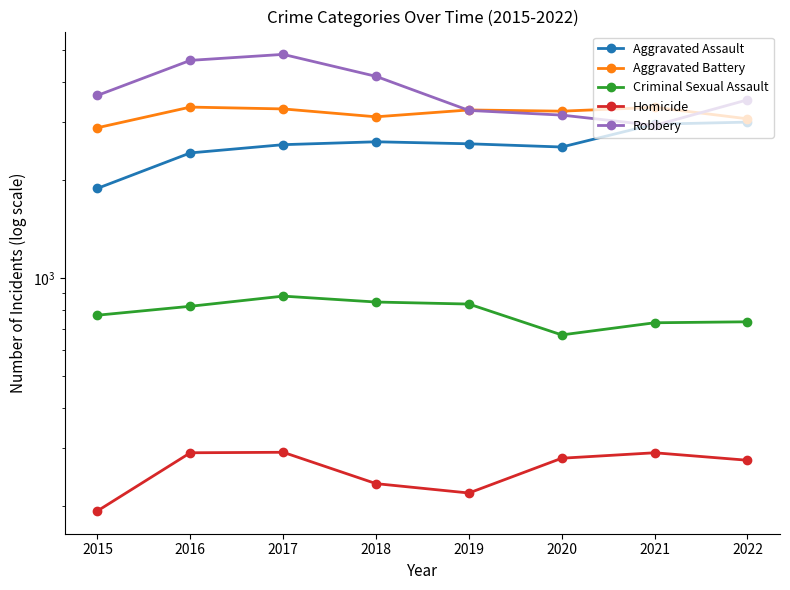

How many interior local peaks does the Homicide series have?

2